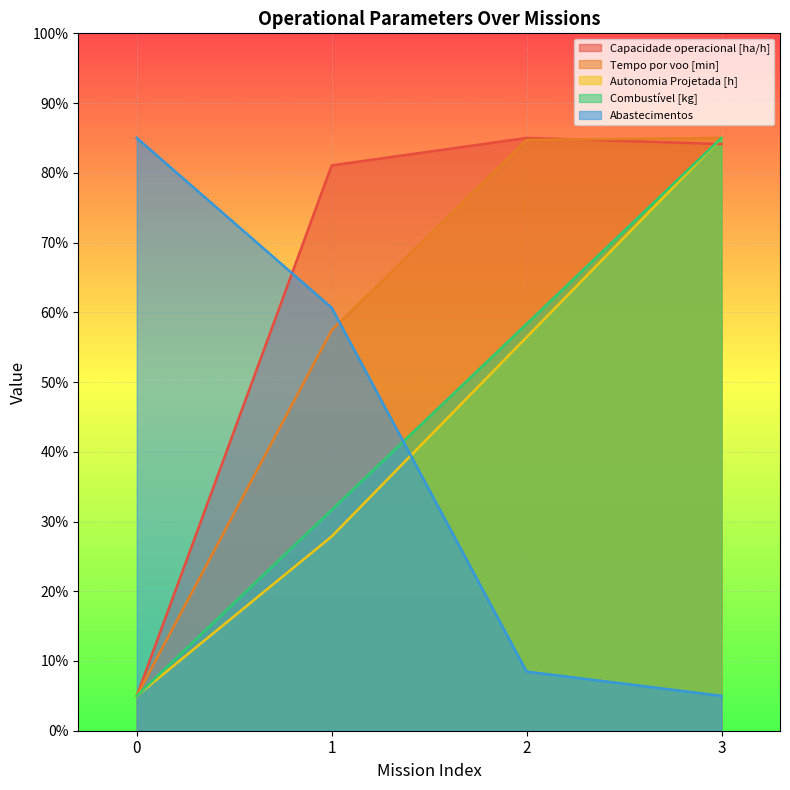

True or false: Abastecimentos has more than 2 points higher than both neighbors.

False